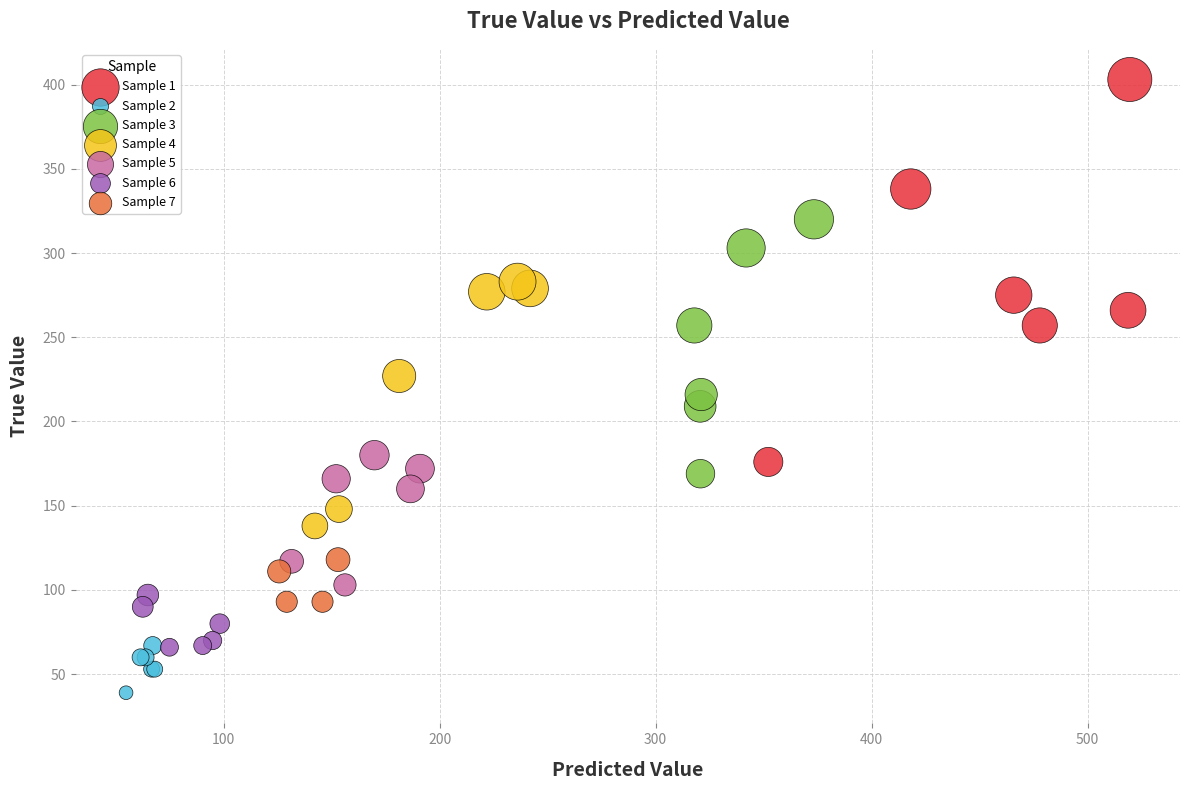

Which series contains the lowest Y value?

Sample 2